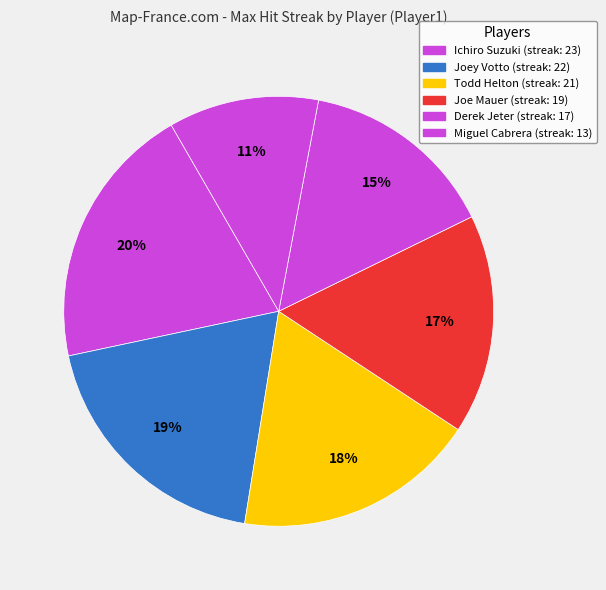

Which has a higher value, Ichiro Suzuki or Joey Votto?

Ichiro Suzuki